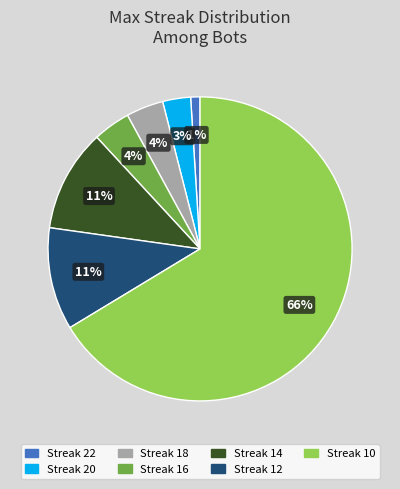

Is there any slice that represents more than half of the pie?

Yes